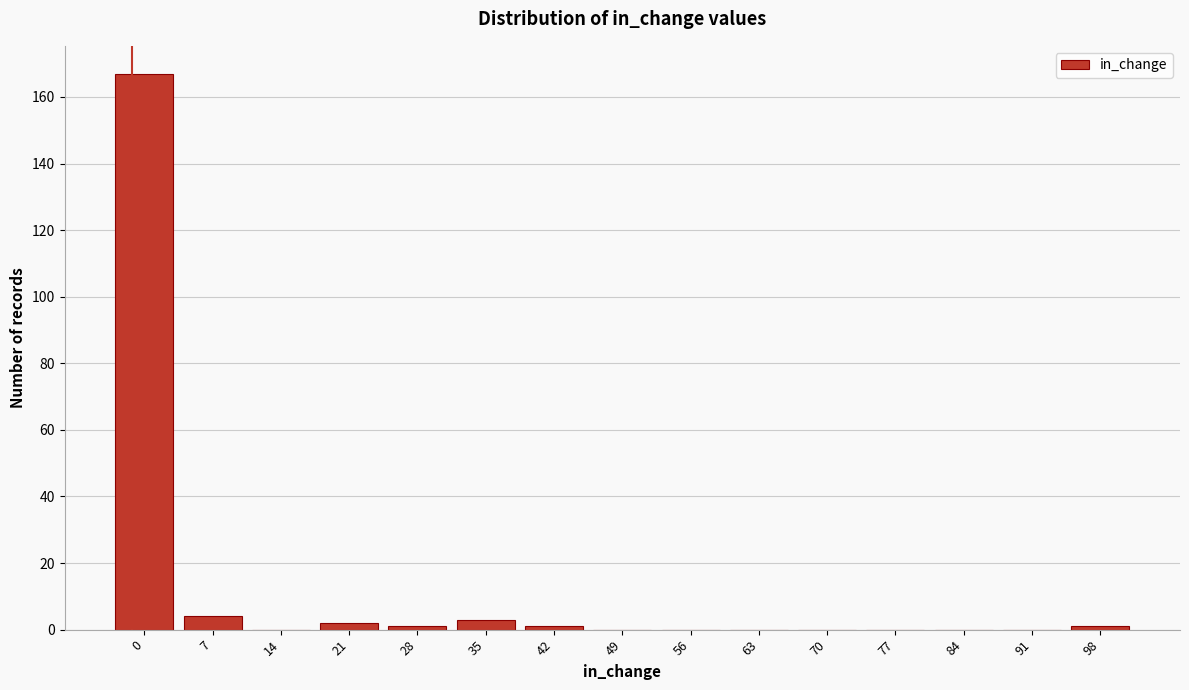

Reading left to right, extract all data points from this chart.

0=167	7=4	14=0	21=2	28=1	35=3	42=1	49=0	56=0	63=0	70=0	77=0	84=0	91=0	98=1